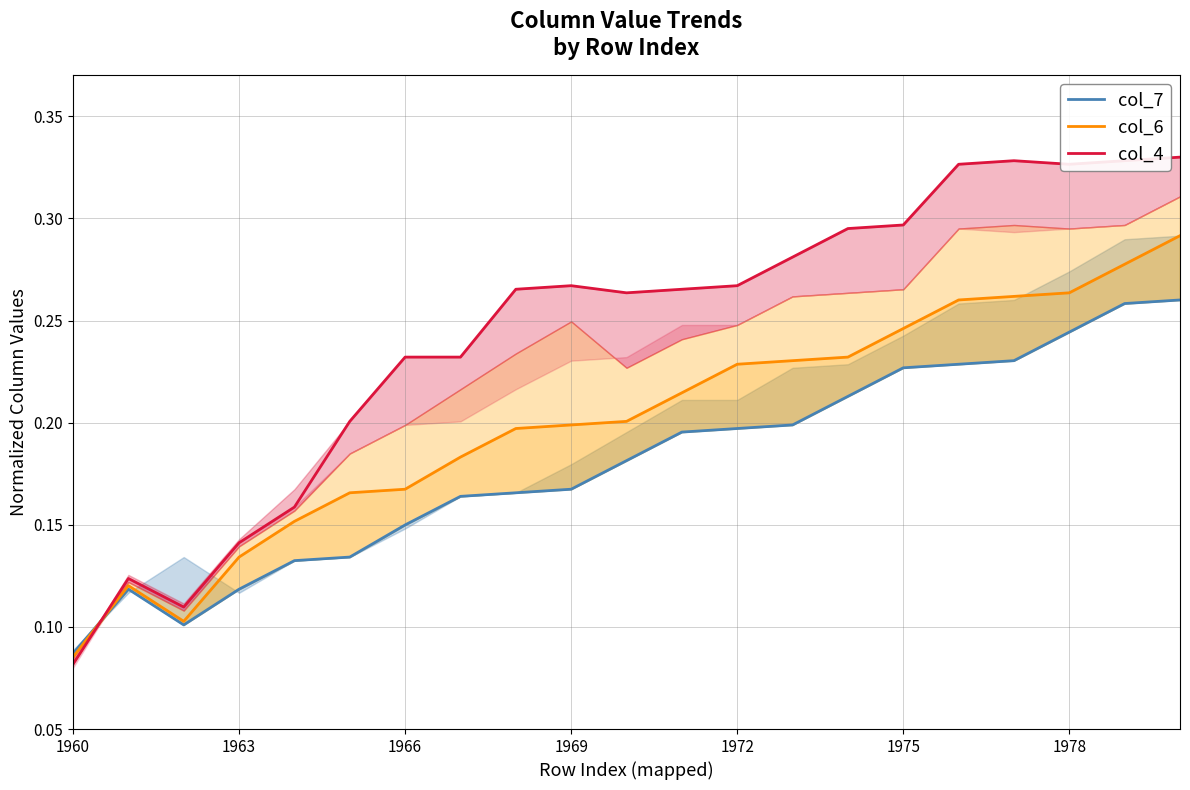

In col_6, how many points are lower than both neighbors (excluding endpoints)?

1